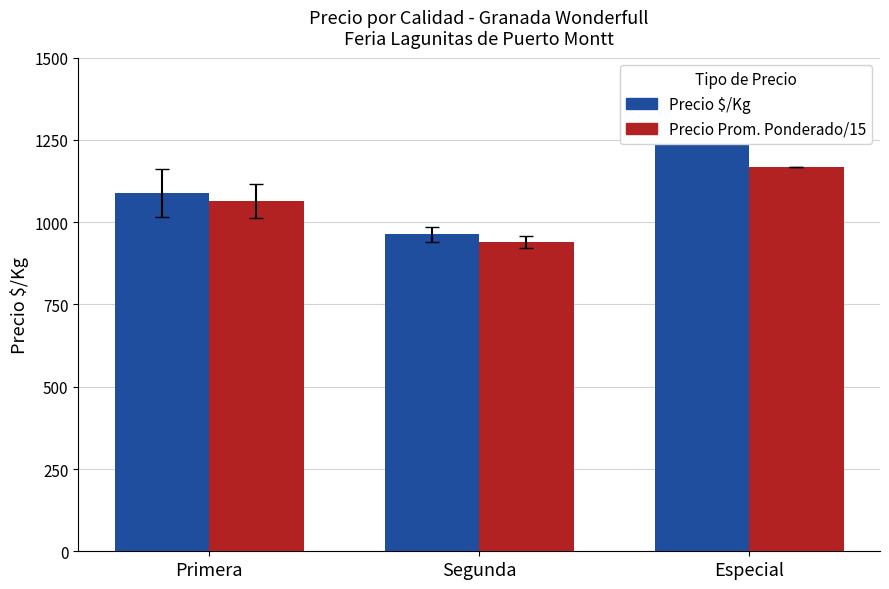

Which series has the widest spread of values?

Precio $/Kg